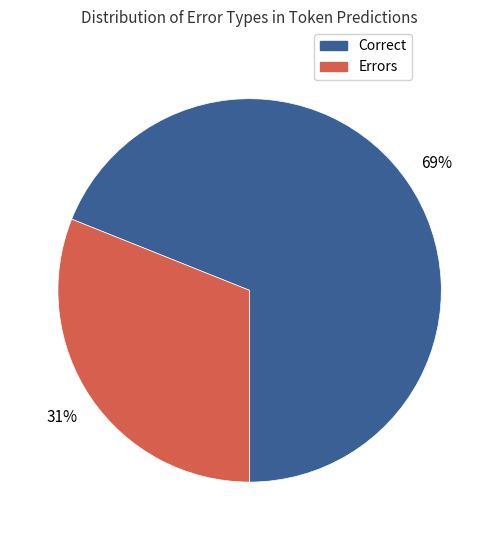

Does any single category account for the majority?

Yes